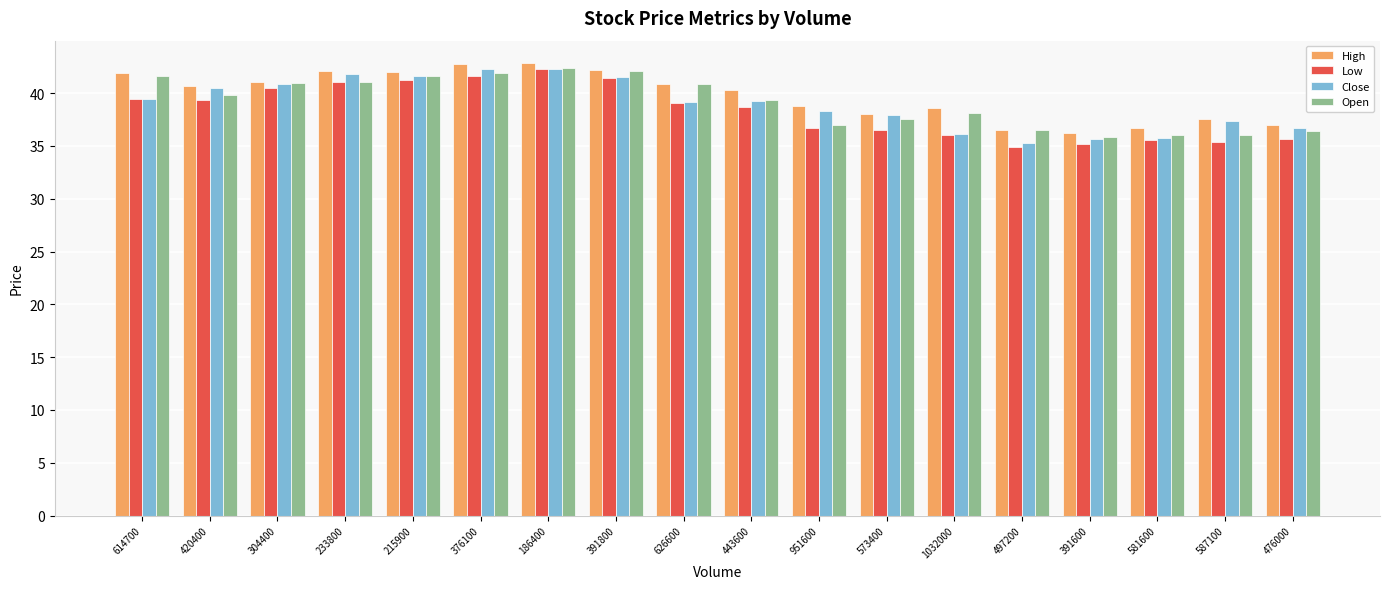

Is the value of Low at 233800 greater than the value of Open at 476000?

Yes